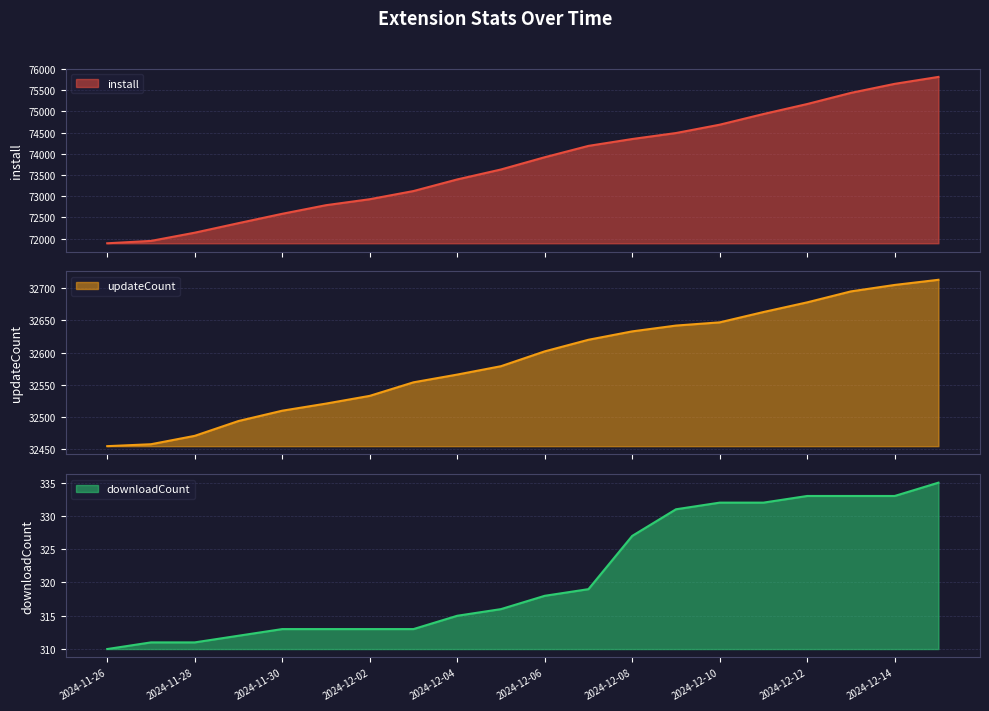

Which series changed the most between 2024-11-30 and 2024-12-04?

install